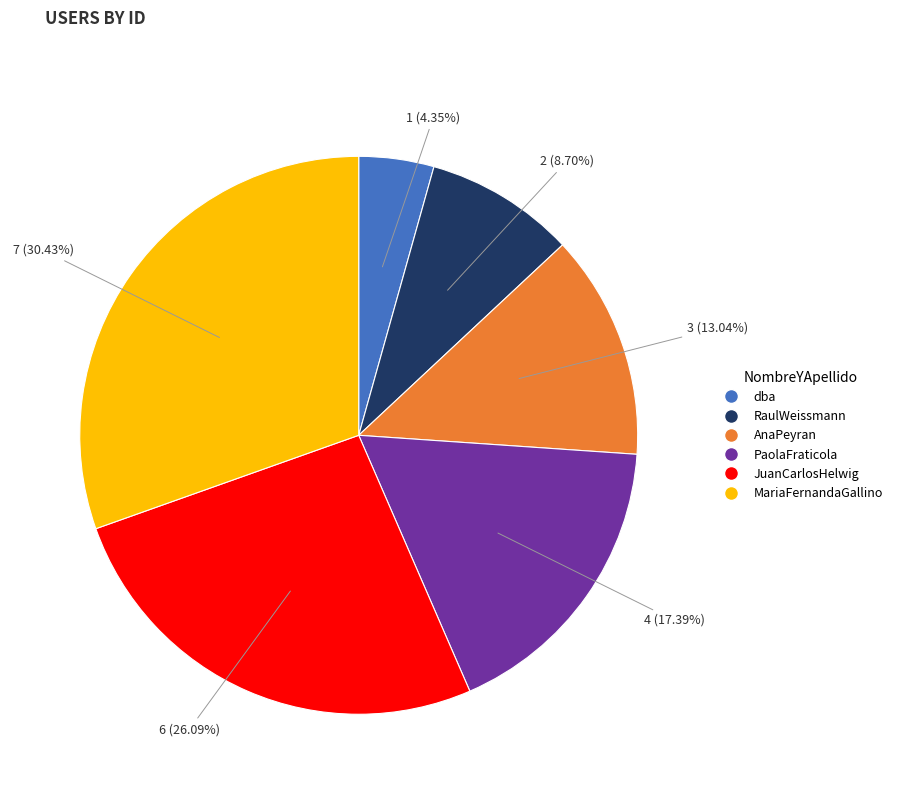

Is it true that dba is 11% of the pie?

False